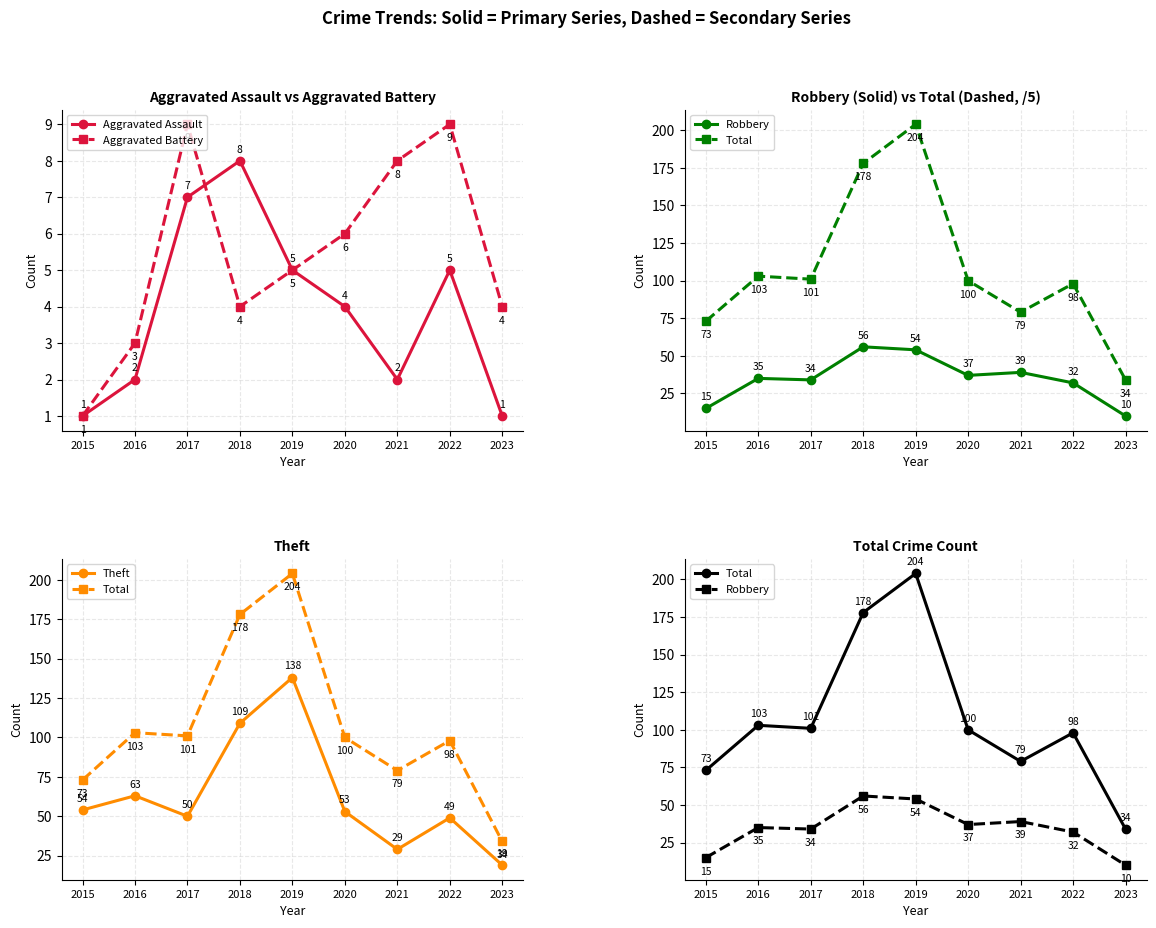

Which label corresponds to the largest value in the chart?

2019